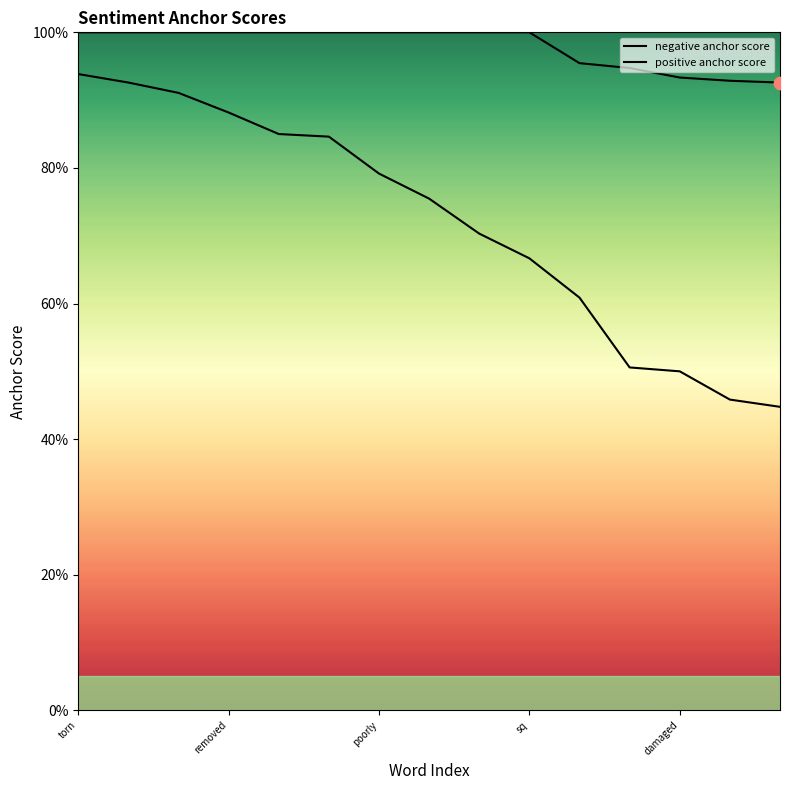

Which series reaches the maximum Y coordinate?

negative anchor score